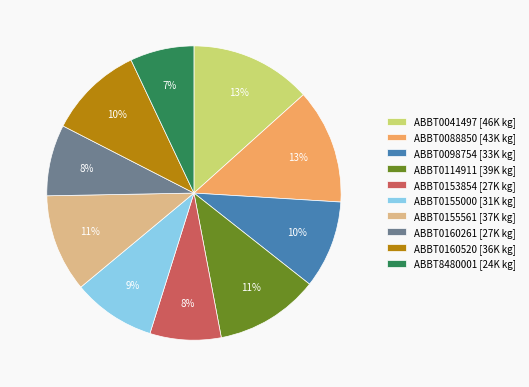

Between ABBT0041497 [46K kg] and ABBT0098754 [33K kg], which is larger?

ABBT0041497 [46K kg]